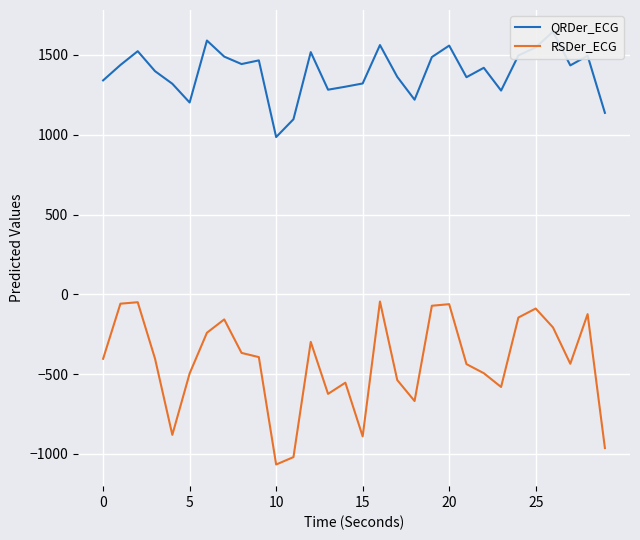

Is it true that QRDer_ECG equals 1869.0 at 15?

False